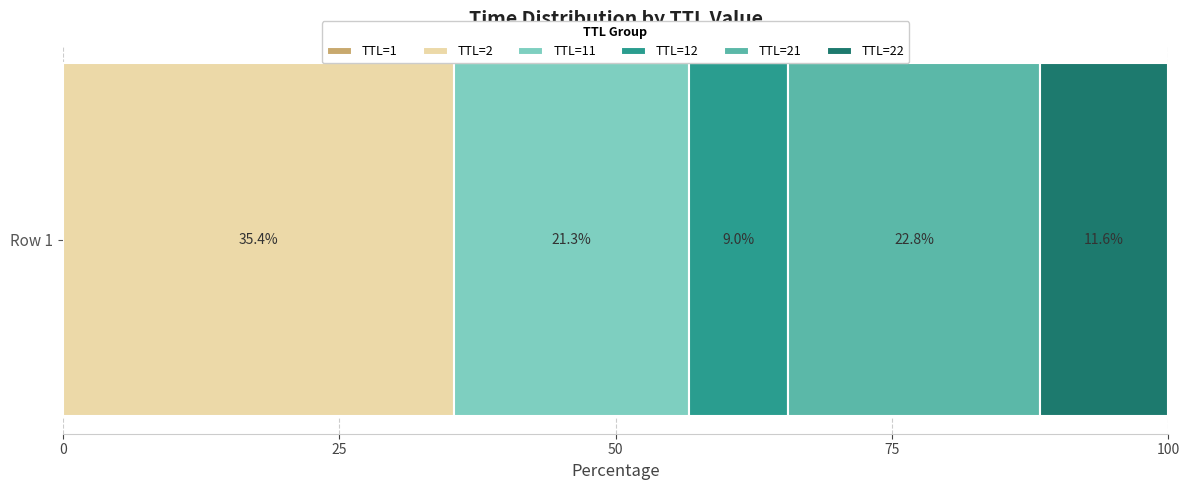

How many categories are shown in the chart?

1